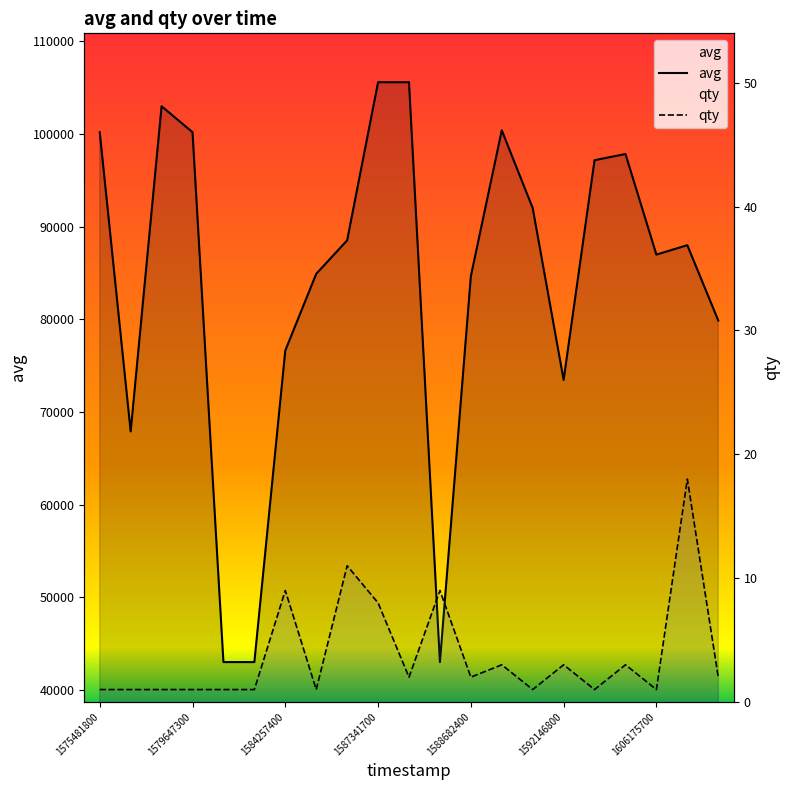

Rank the series by their average value, from lowest to highest.

qty, avg